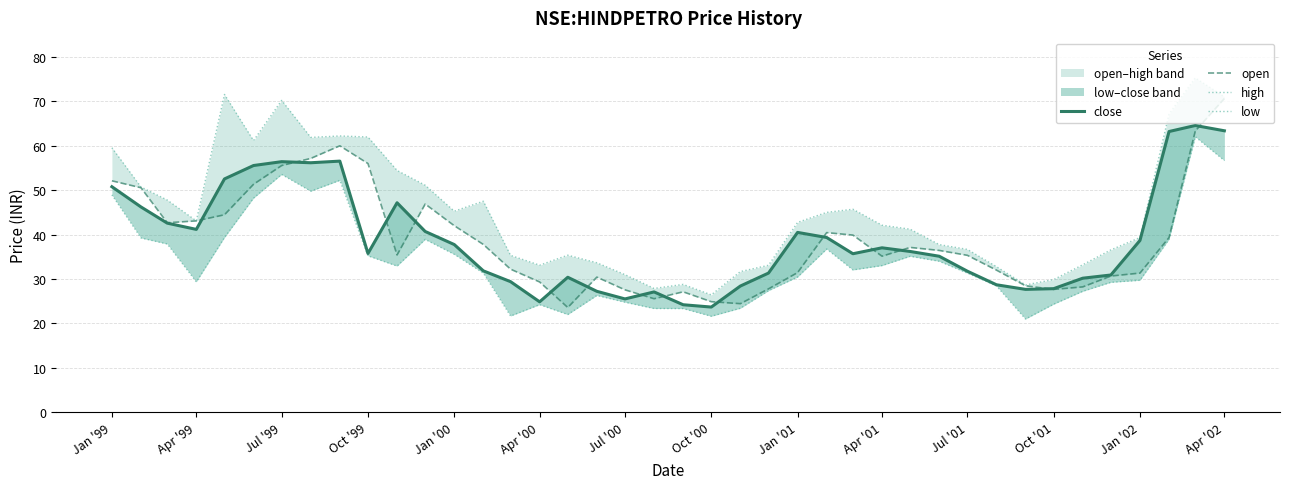

What is the difference between the maximum and second lowest values in the open series?

46.2